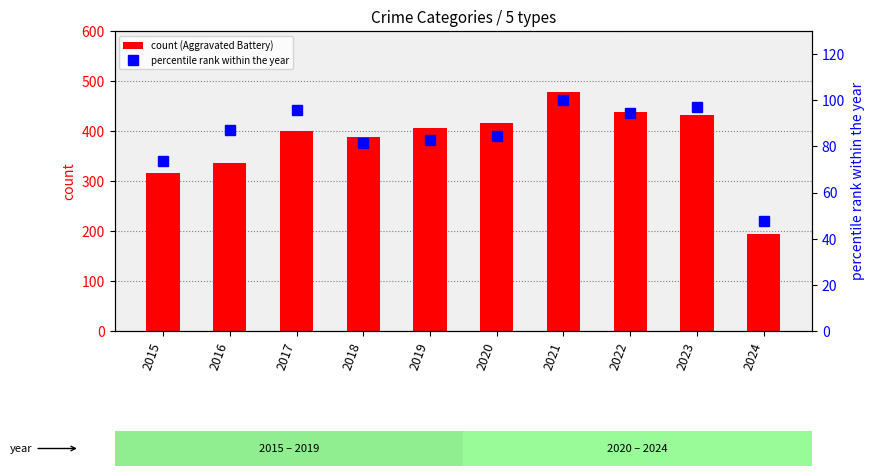

Is the value of percentile rank within the year at 2020 greater than the value of count (Aggravated Battery) at 2019?

No